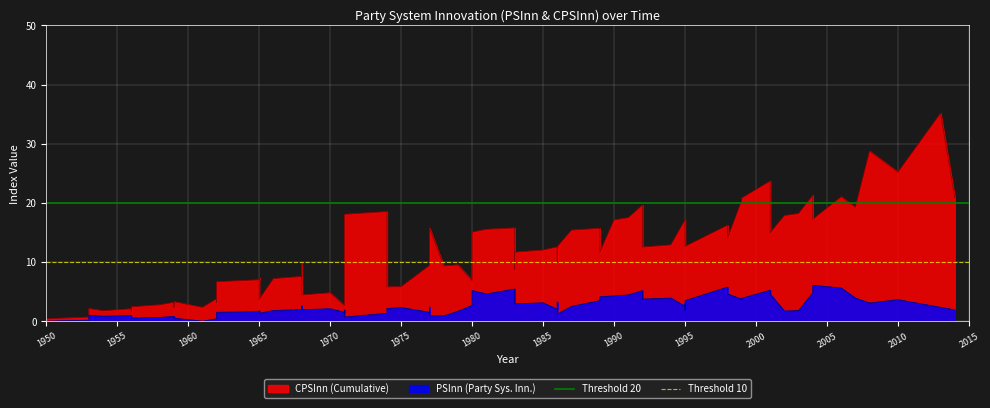

What is the lowest value of the Threshold 20 series?

20